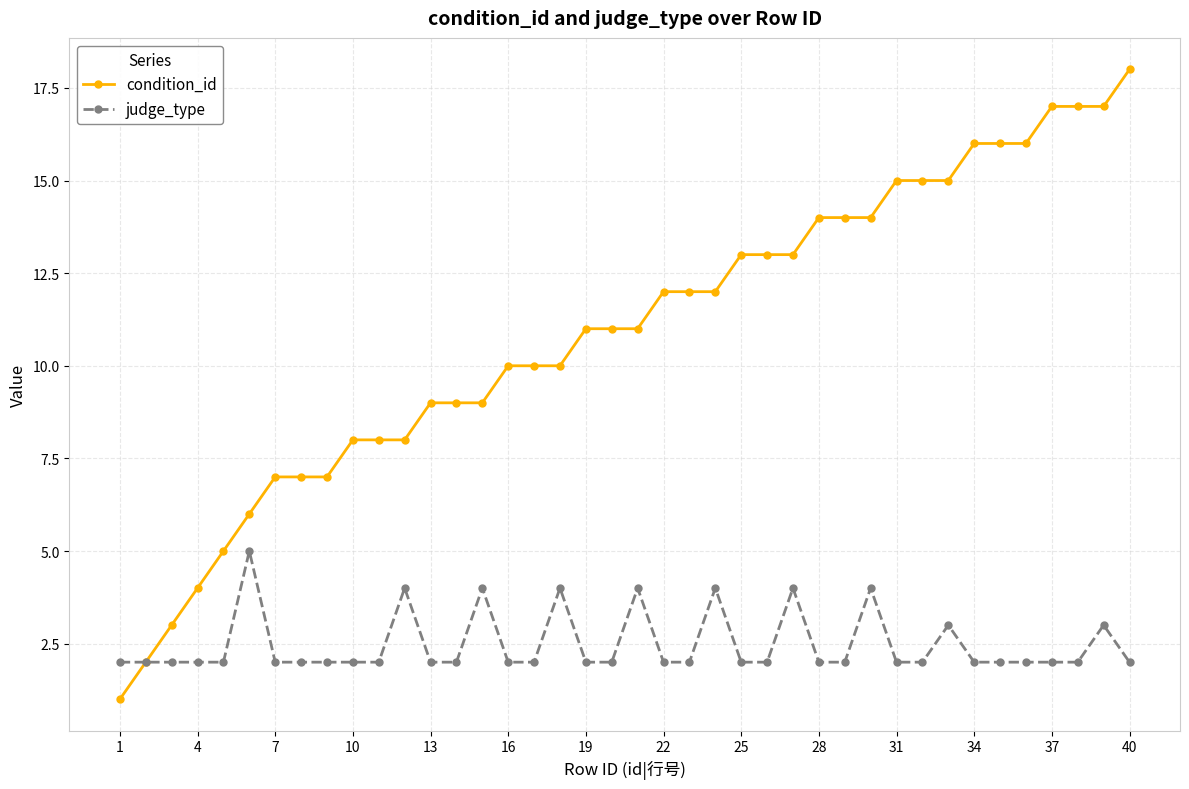

Which series has the largest range (max minus min)?

condition_id